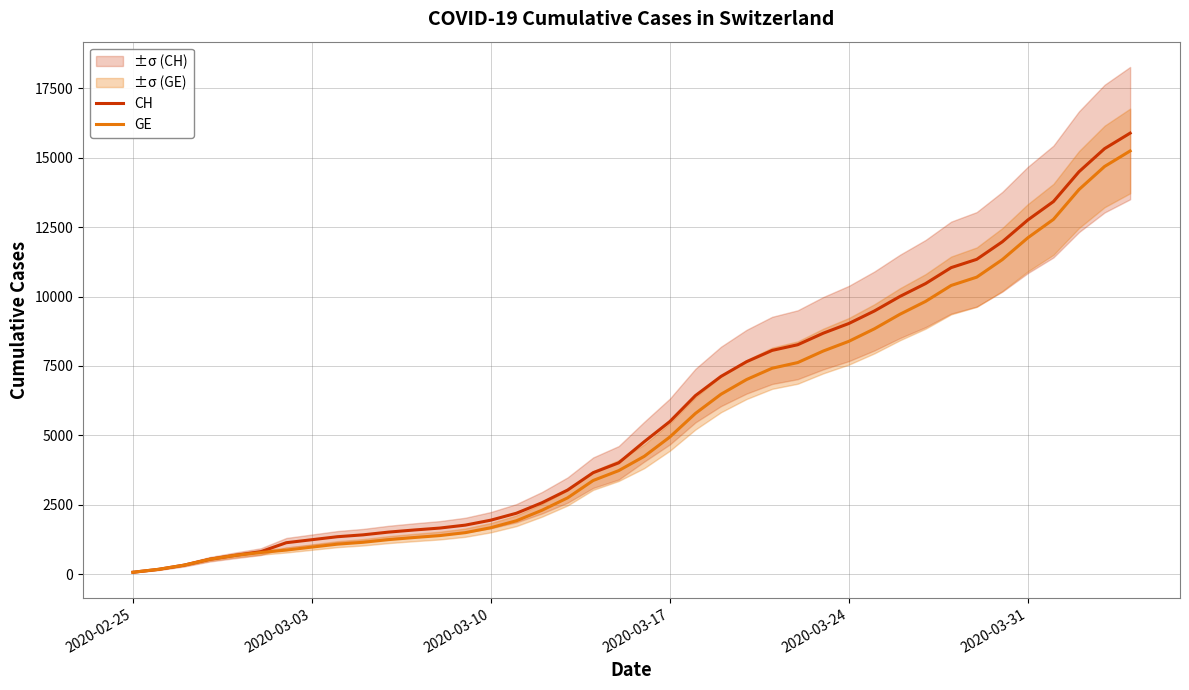

True or false: CH and GE cross at least once.

False